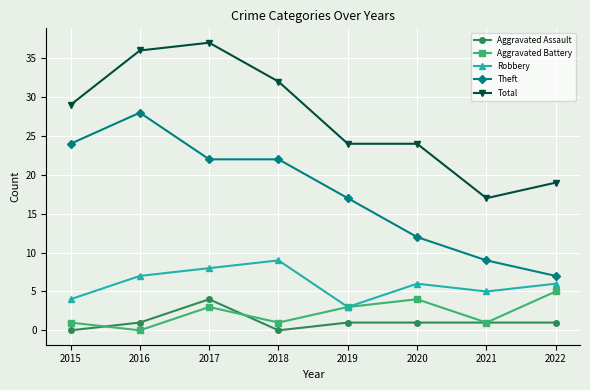

At 2020, list the series in order from smallest to largest.

Aggravated Assault, Aggravated Battery, Robbery, Theft, Total